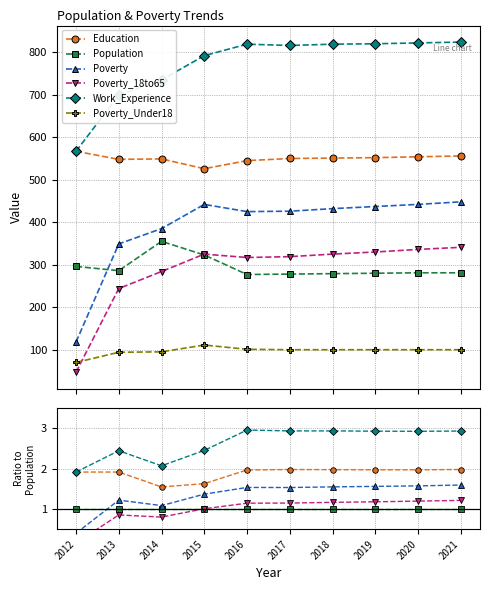

Reading left to right, transcribe all the data shown in this chart.

Education: 1.9	1.9	1.5	1.6	2.0	2.0	2.0	2.0	2.0	2.0
Population: 1.0	1.0	1.0	1.0	1.0	1.0	1.0	1.0	1.0	1.0
Poverty: 0.4	1.2	1.1	1.4	1.5	1.5	1.5	1.6	1.6	1.6
Poverty_18to65: 0.2	0.9	0.8	1.0	1.1	1.1	1.2	1.2	1.2	1.2
Work_Experience: 1.9	2.4	2.1	2.5	3.0	2.9	2.9	2.9	2.9	2.9
Poverty_Under18: 0.2	0.3	0.3	0.3	0.4	0.4	0.4	0.4	0.4	0.4